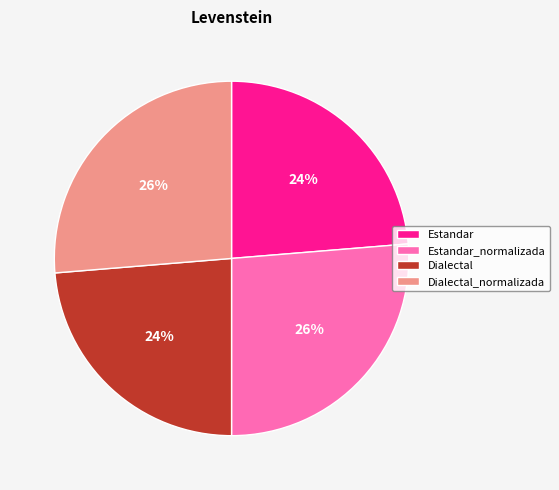

The Dialectal_normalizada slice represents 40% of the pie. True or false?

False